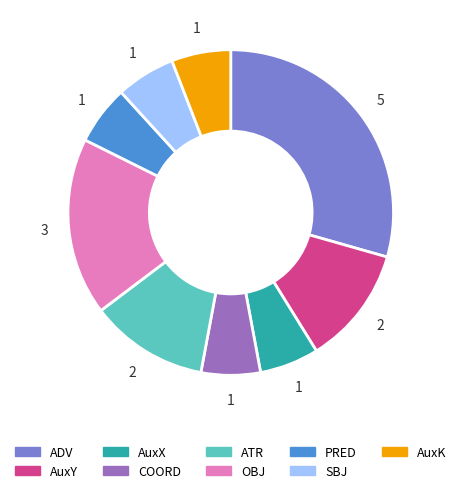

Is there a majority slice in this chart?

No